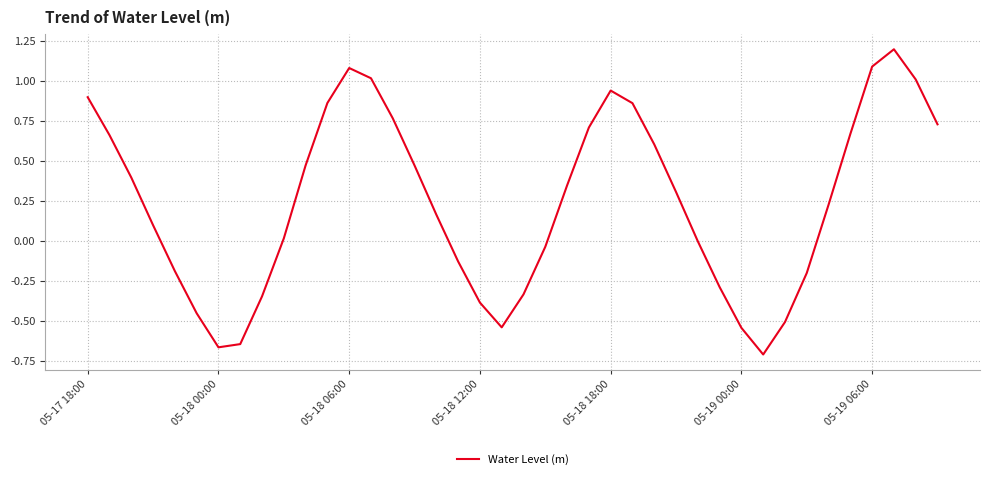

What is the difference between the maximum and minimum values?

1.9